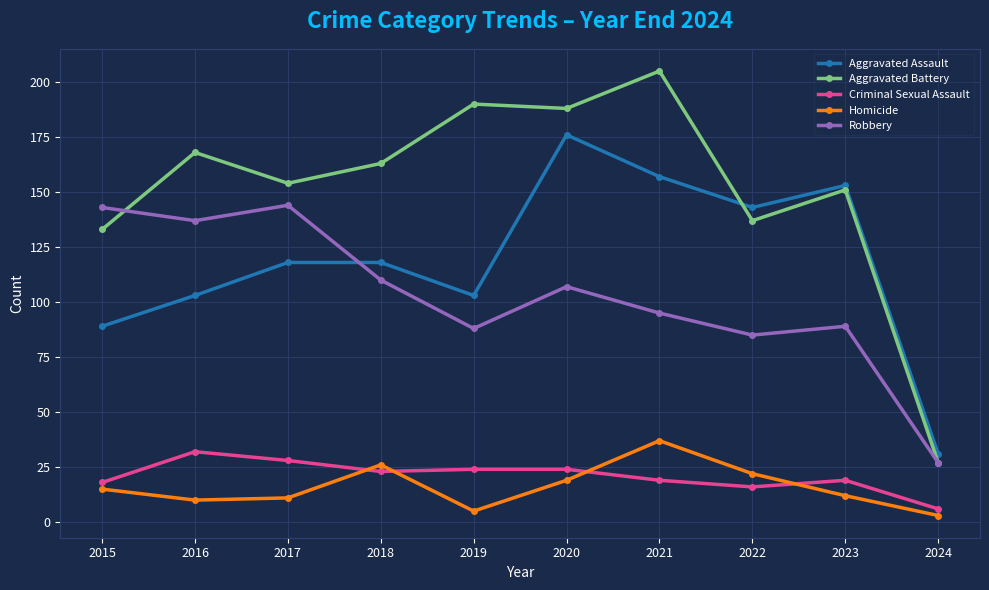

What is the lowest value of the Aggravated Assault series?

31